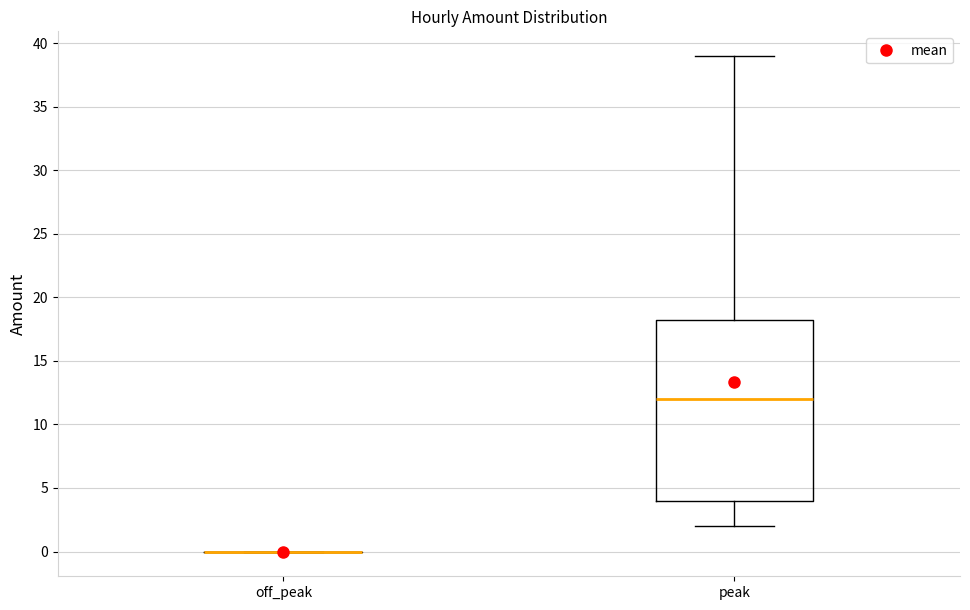

Reading left to right, transcribe this box plot: for each box, give where its median line is, the range the box spans, and where its two whiskers end, as read against the y-axis. The values are not printed on the chart, so give them approximately, as read against the axis.

off_peak: box collapsed to a line at 0.0, whiskers 0.0 to 0.0
peak: median 12.0, box 4.0 to 18.5, whiskers 2.0 to 39.0